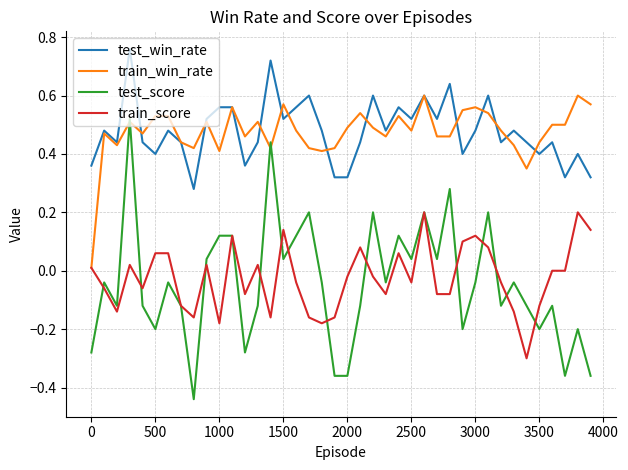

List the series in order of their peak value, highest first.

test_win_rate, train_win_rate, test_score, train_score